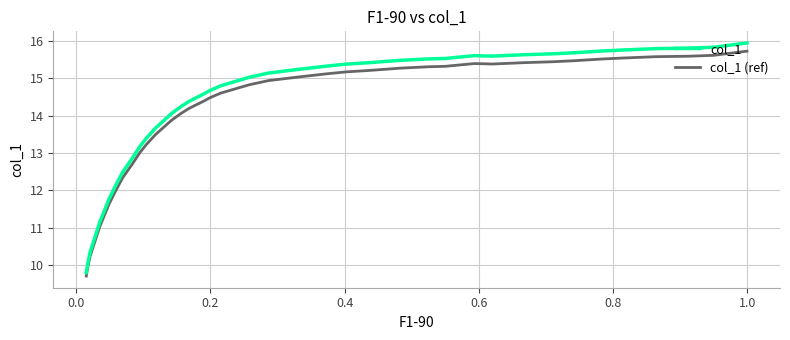

True or false: col_1 (ref) and col_1 cross at least once.

False